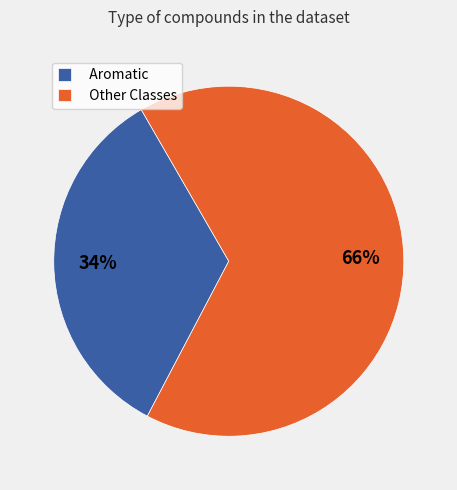

Which slice is the smallest?

Aromatic